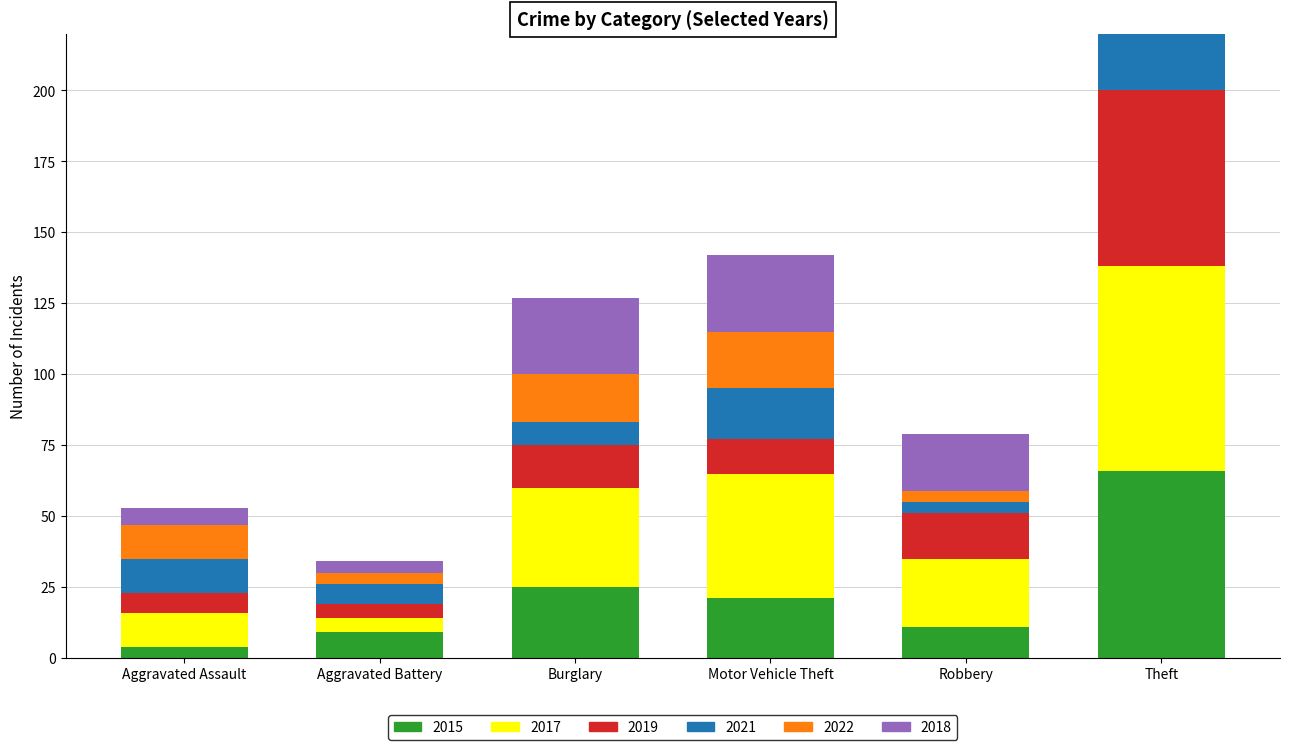

Which series has the largest range (max minus min)?

2018